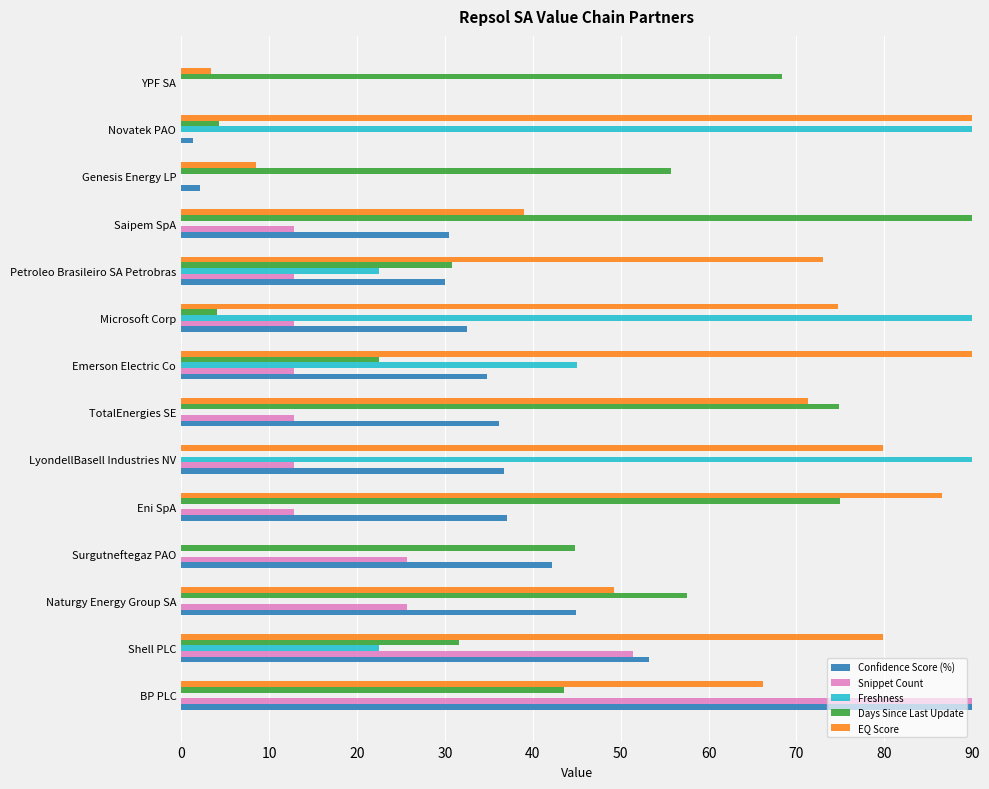

What is the average value of the Confidence Score (%) series?

33.7